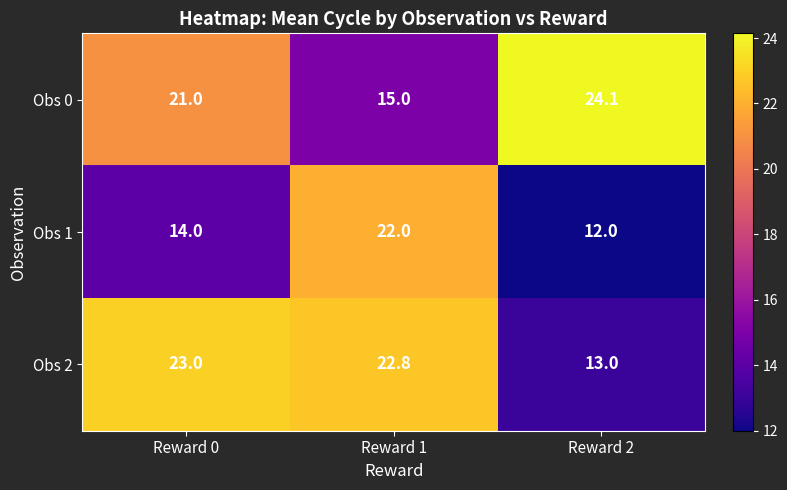

Reading left to right, transcribe all the data shown in this chart.

Obs 0: 21.0	15.0	24.1
Obs 1: 14.0	22.0	12.0
Obs 2: 23.0	22.8	13.0